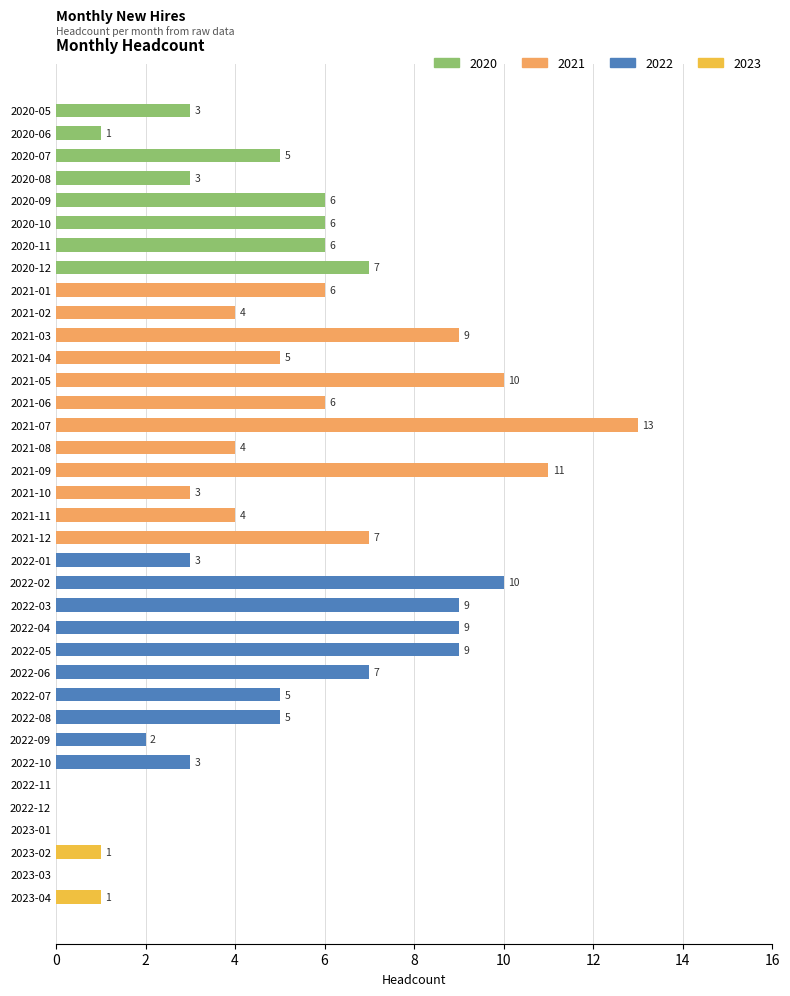

What is the change in value from 2022-03 to 2022-10?

-6